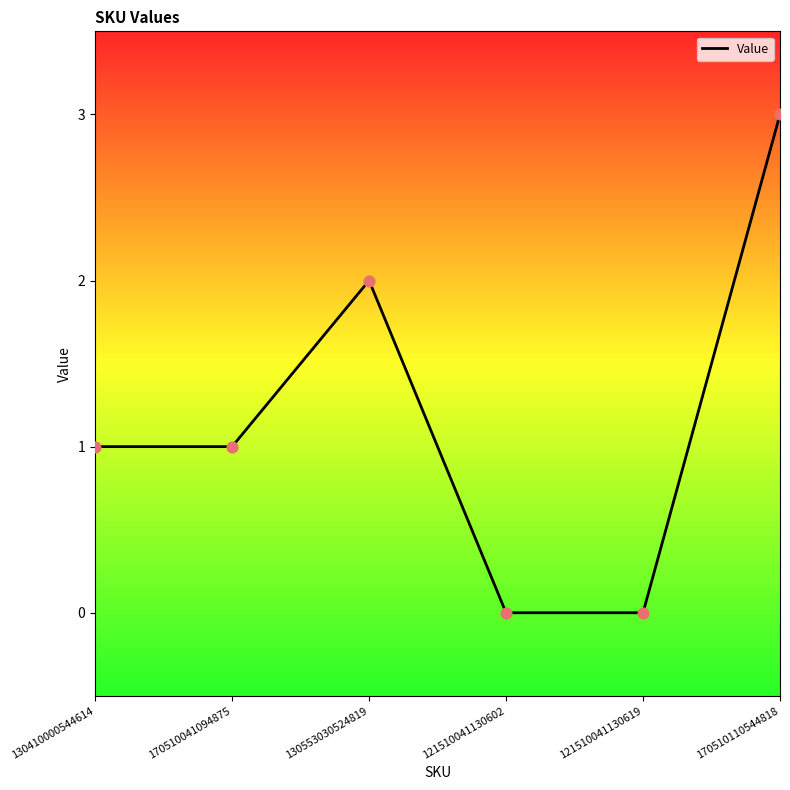

What is the change in value from 170510041094875 to 121510041130619?

-1